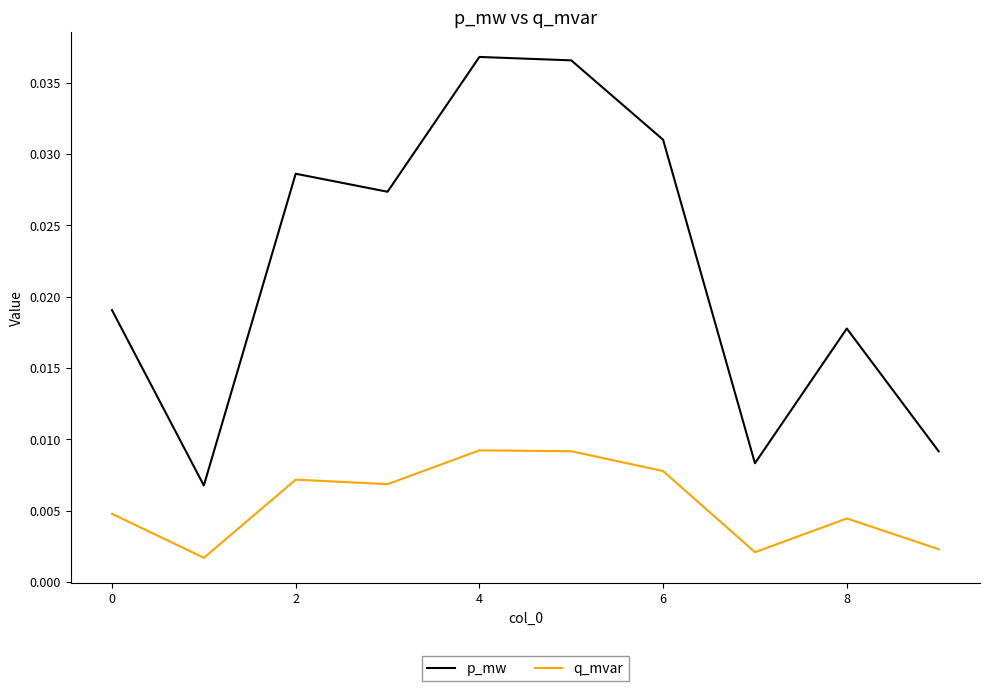

How many interior local valleys does the q_mvar series have?

3